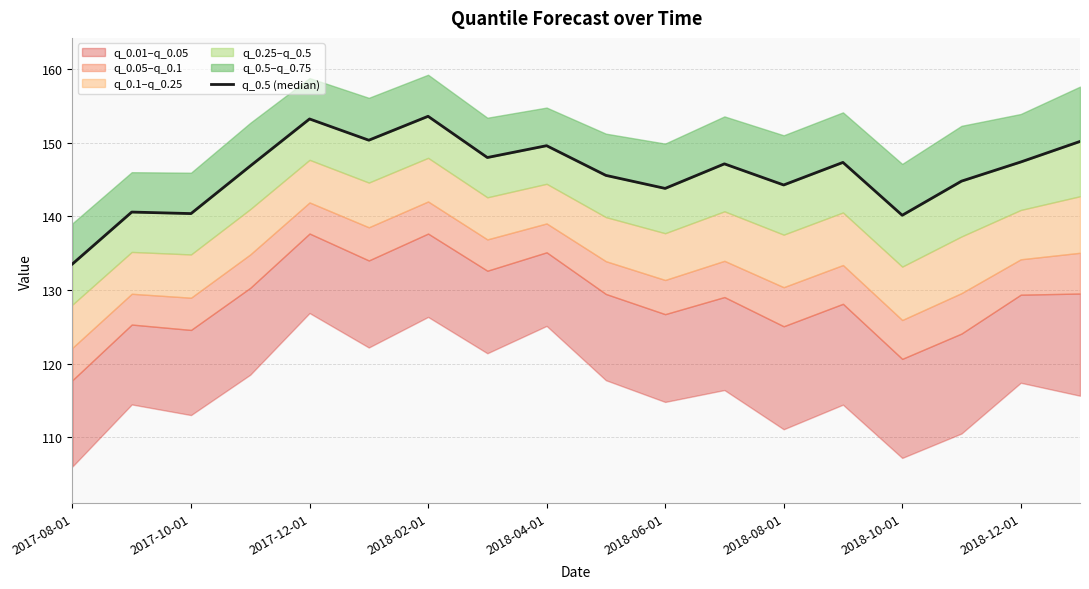

Reading left to right, transcribe all the data shown in this chart.

133.5	140.6	140.4	146.8	153.2	150.3	153.6	148.0	149.6	145.5	143.8	147.1	144.2	147.3	140.1	144.8	147.4	150.1